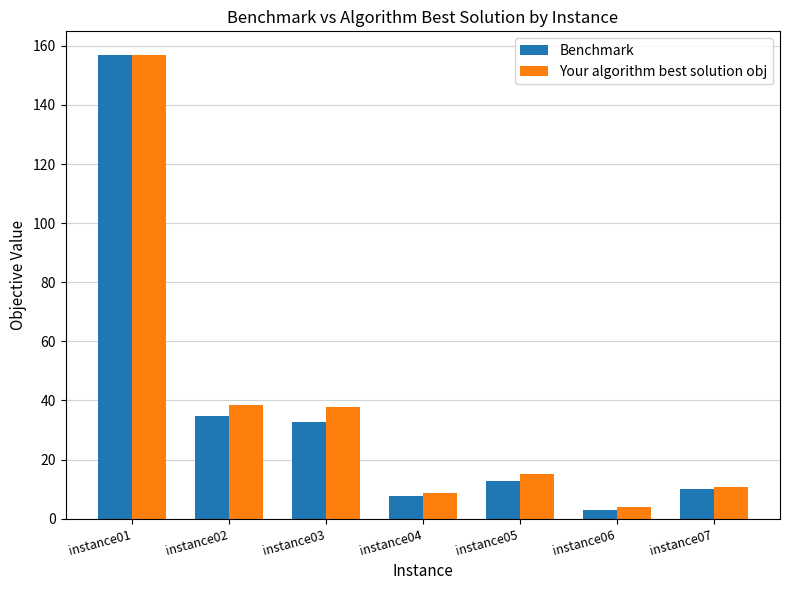

Count the number of categories in the chart.

7